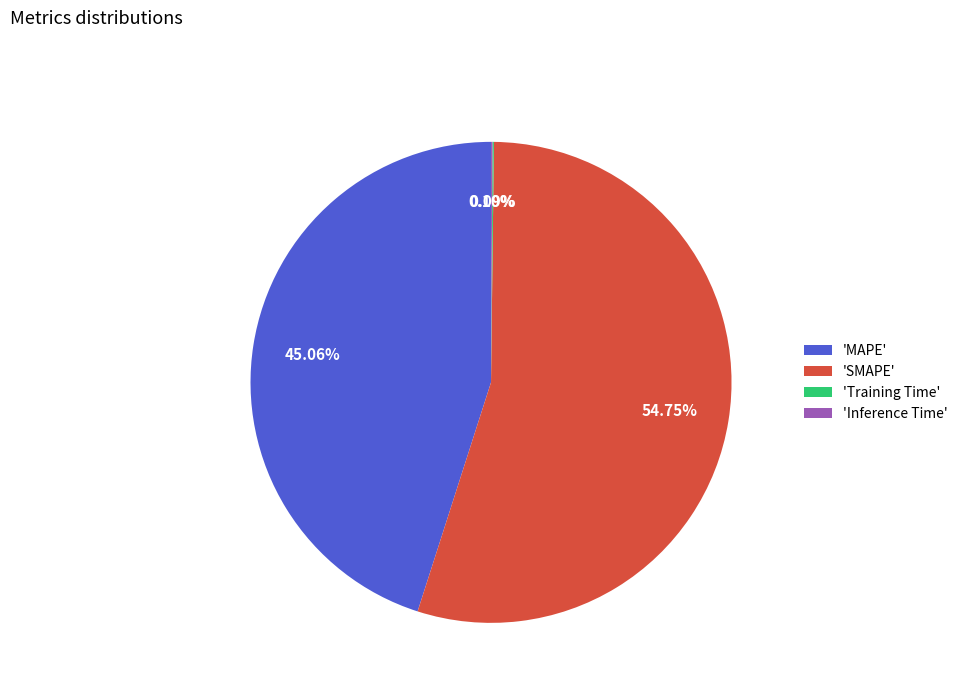

To the nearest percent, what is the difference between the largest and smallest slice percentages?

55%